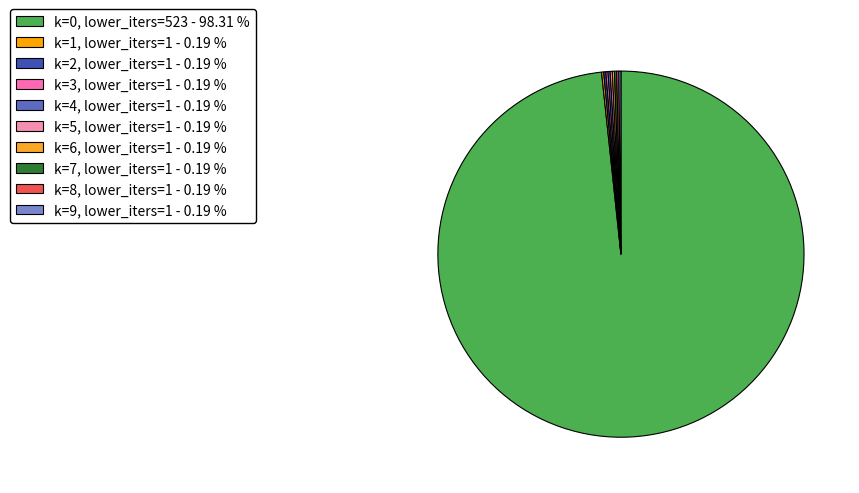

Which slice represents more than half of the pie?

k=0, lower_iters=523 - 98.31 %